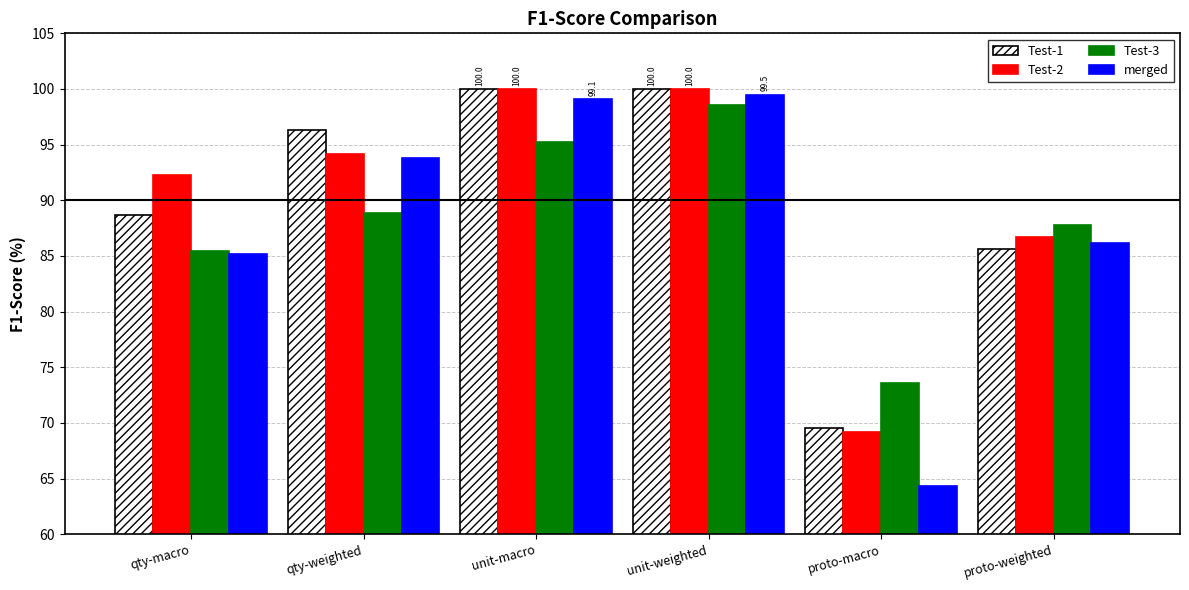

What is the approximate value of merged at qty-weighted?

93.8